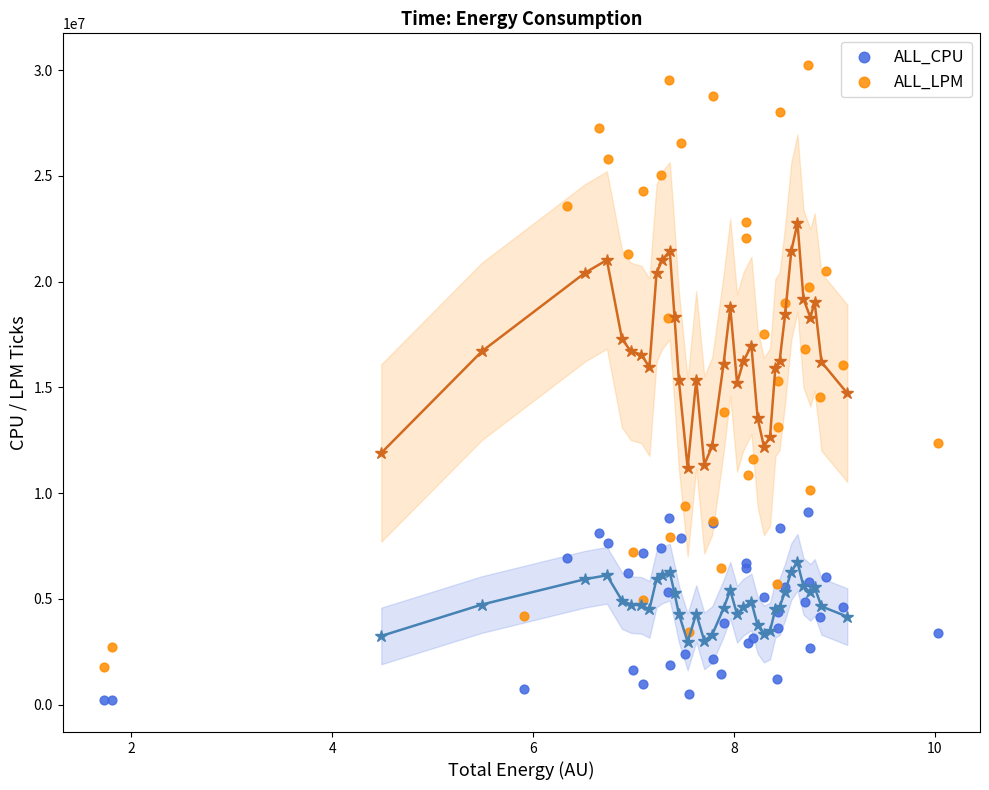

What are all the series names shown in the legend?

ALL_CPU, ALL_LPM